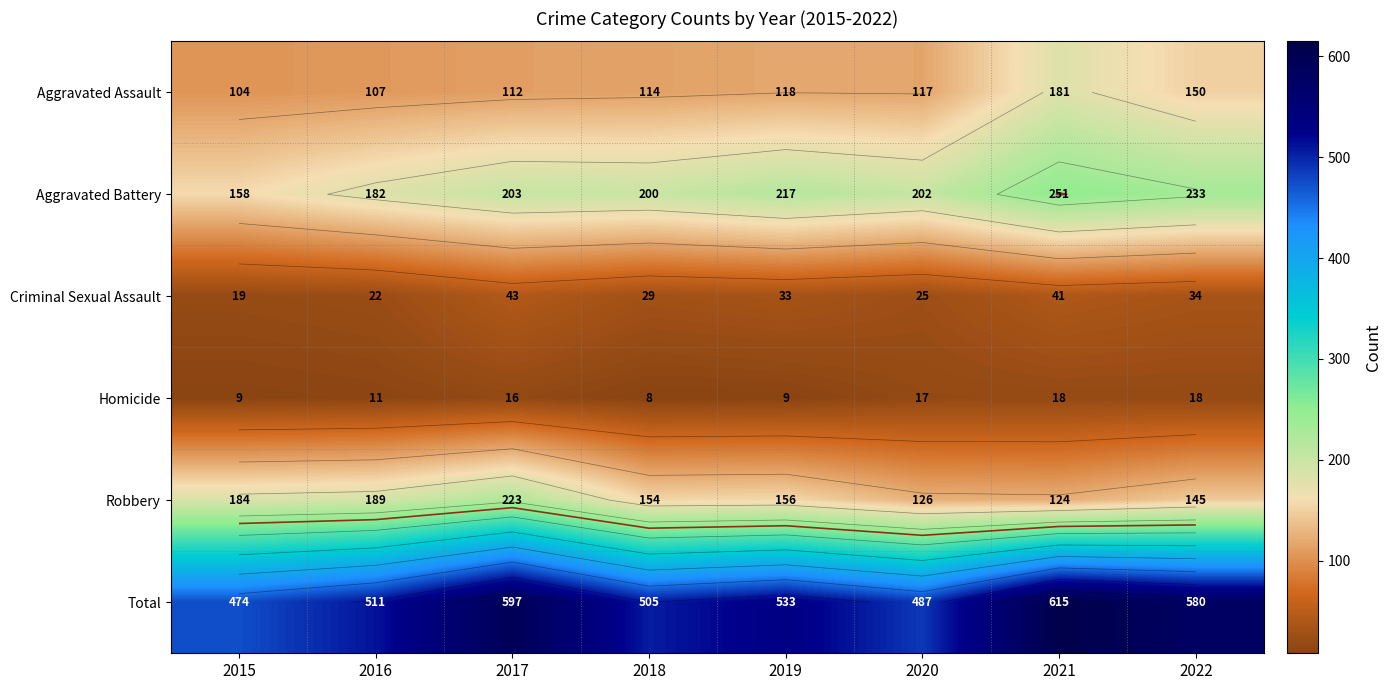

Which series has the largest range (max minus min)?

Total